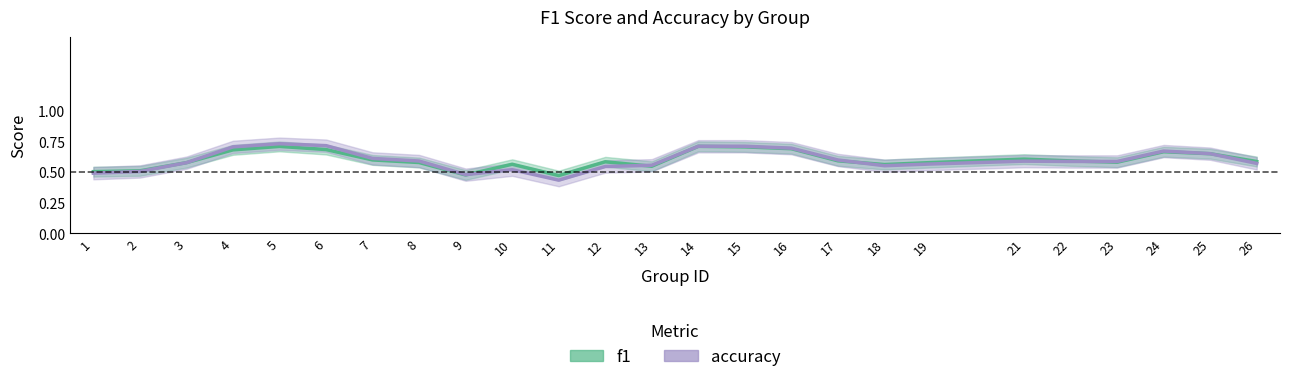

The value of accuracy at 17 is 0.4. True or false?

False